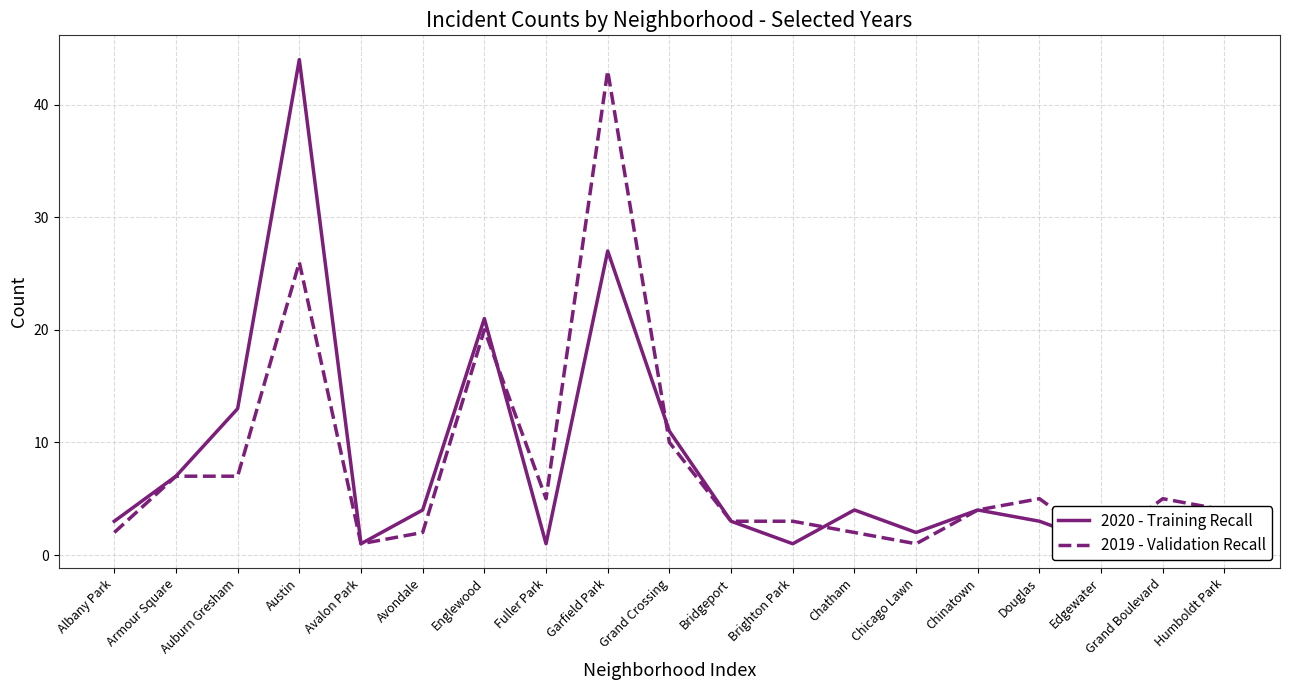

What is the sum of the 2020 - Training Recall values at Edgewater and Brighton Park?

2